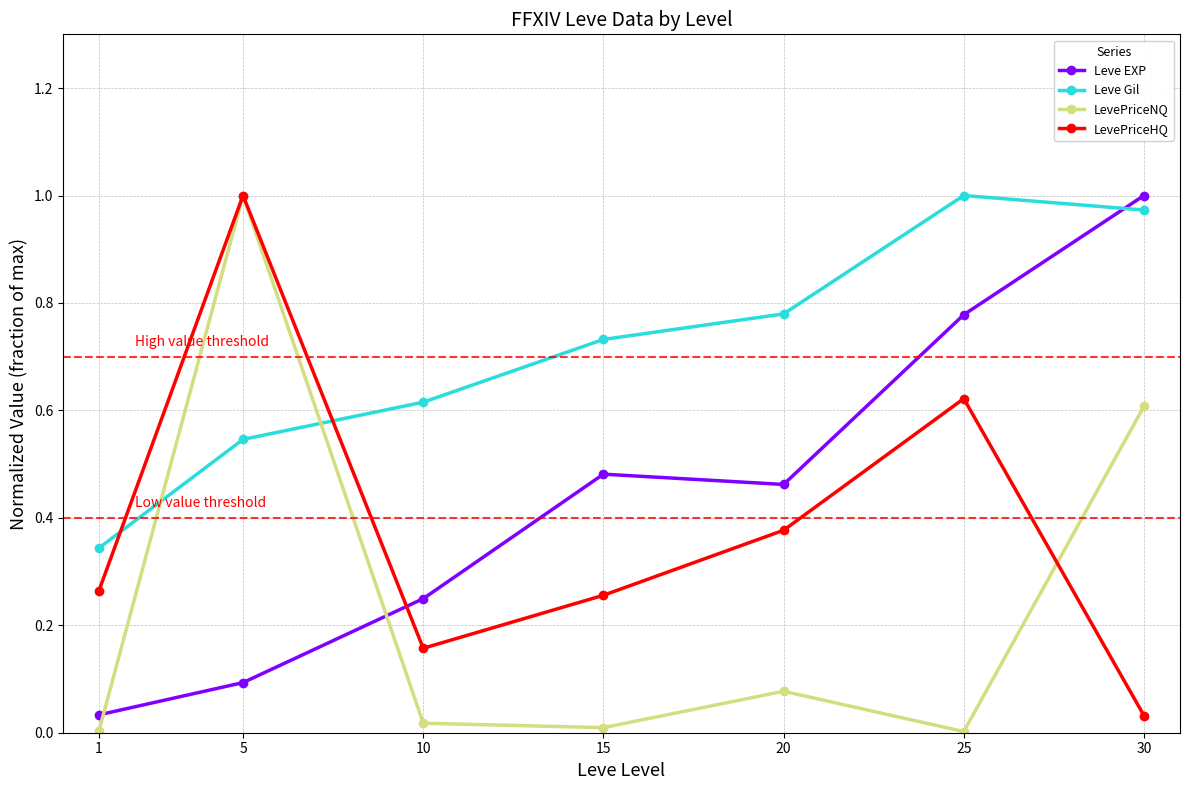

Where do LevePriceNQ and Leve EXP first cross each other?

1 and 5